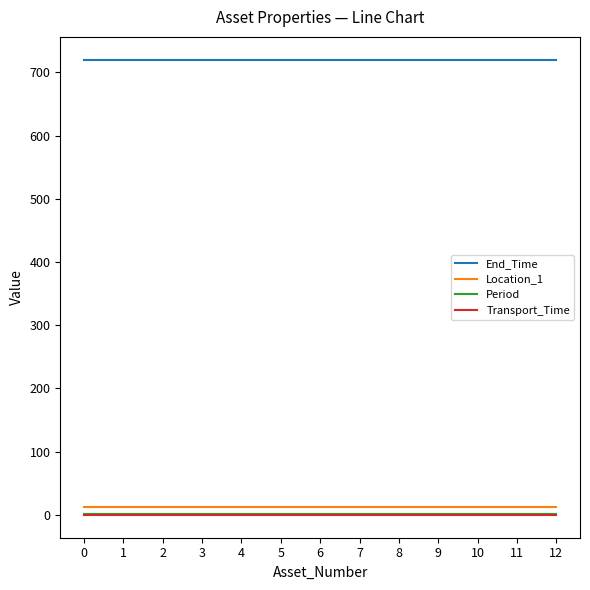

What is the total value across all series at 8?

733